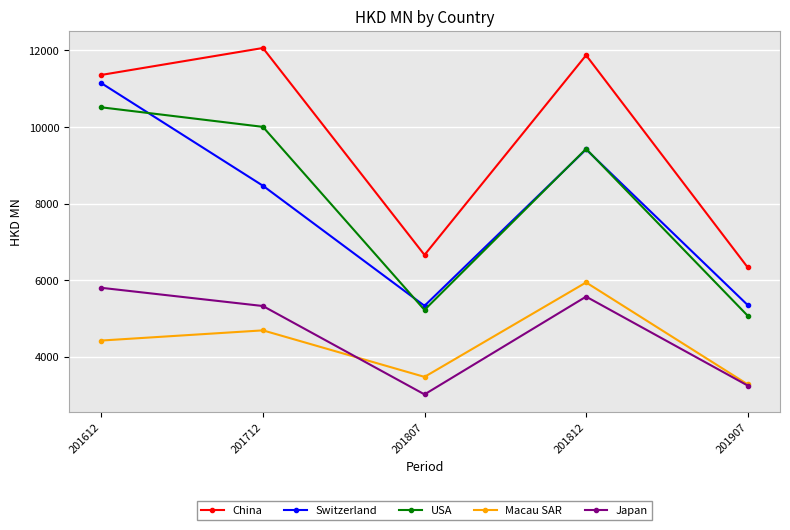

How many lines are shown in the chart?

5